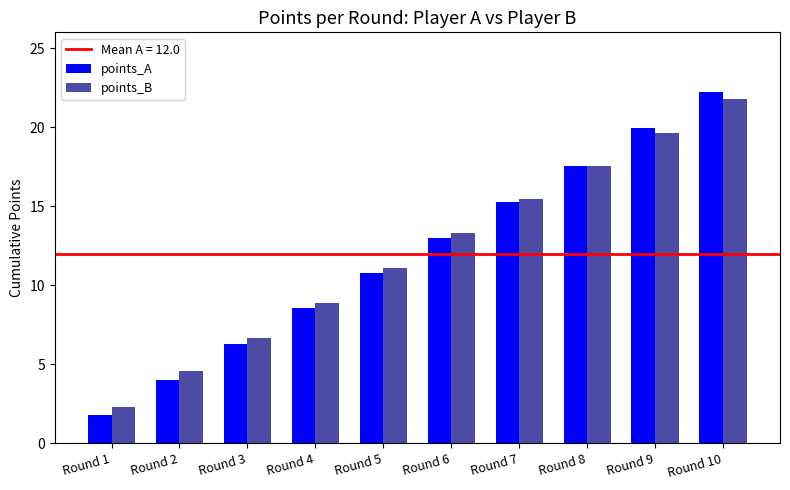

What value does the points_B series have at Round 8?

17.5